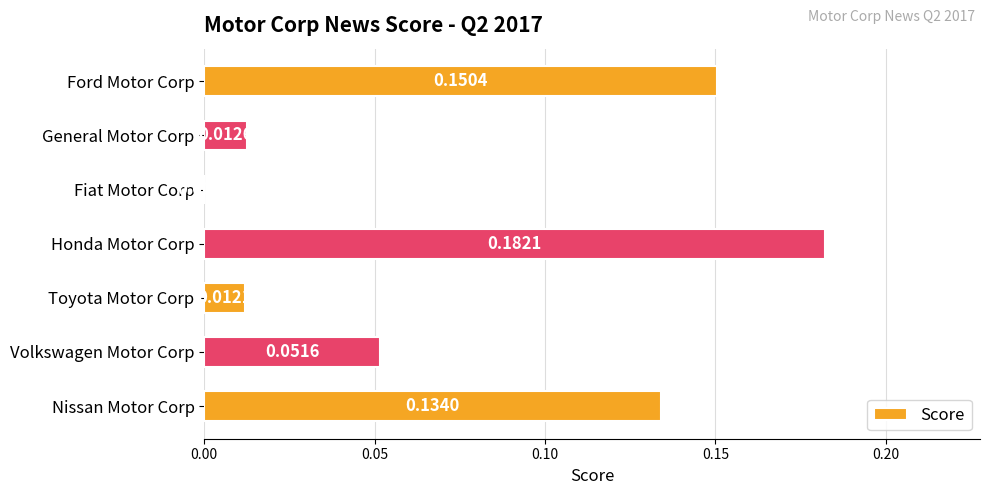

How many data points are above 0?

6